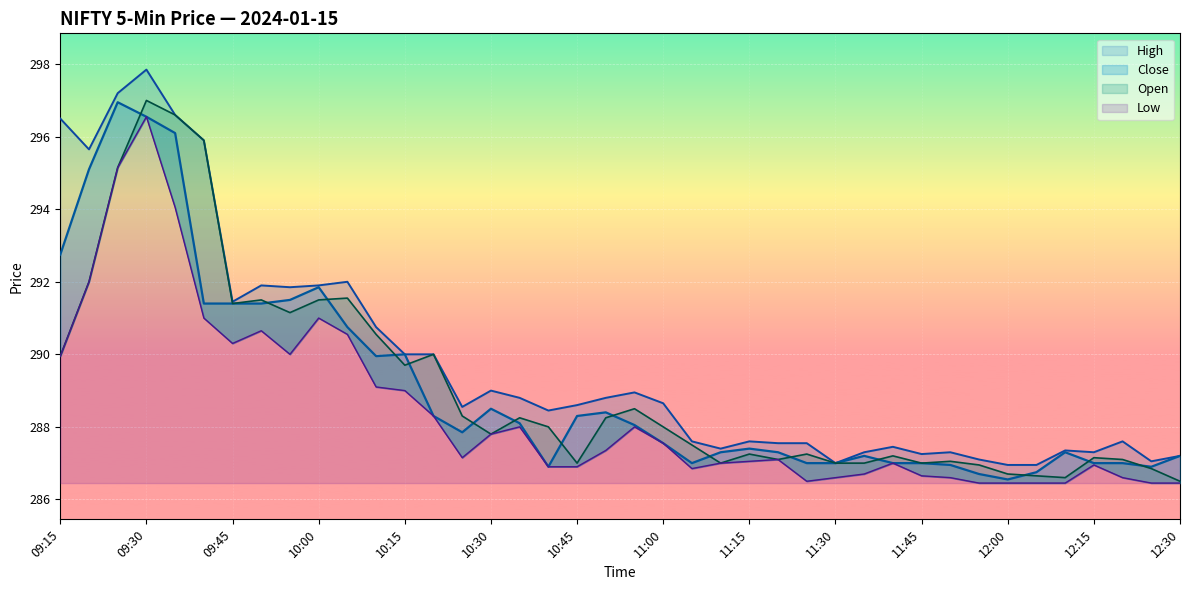

What is the average value of the High series?

289.8